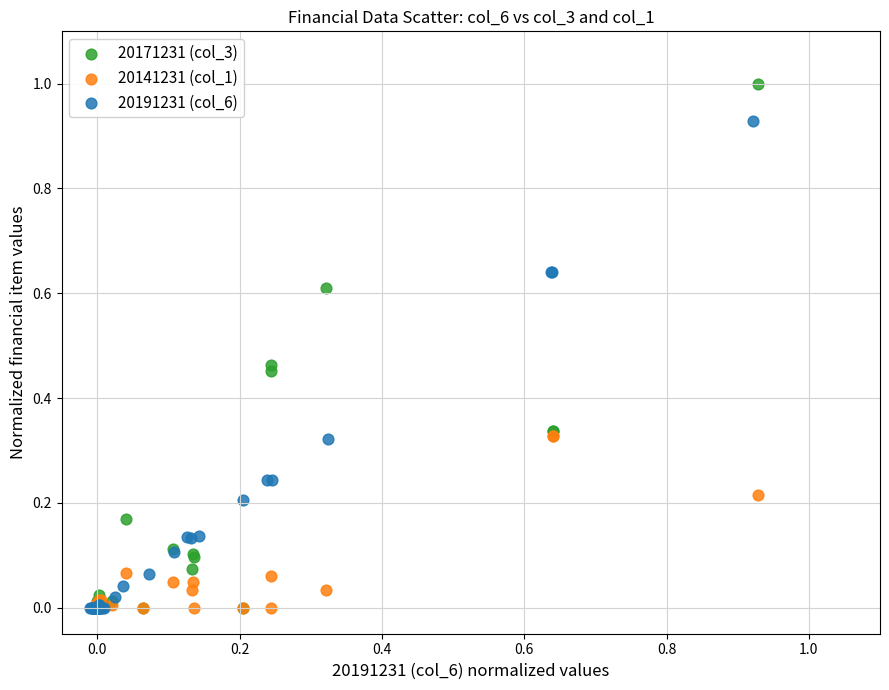

Which series has the largest Y range (max minus min)?

20171231 (col_3)